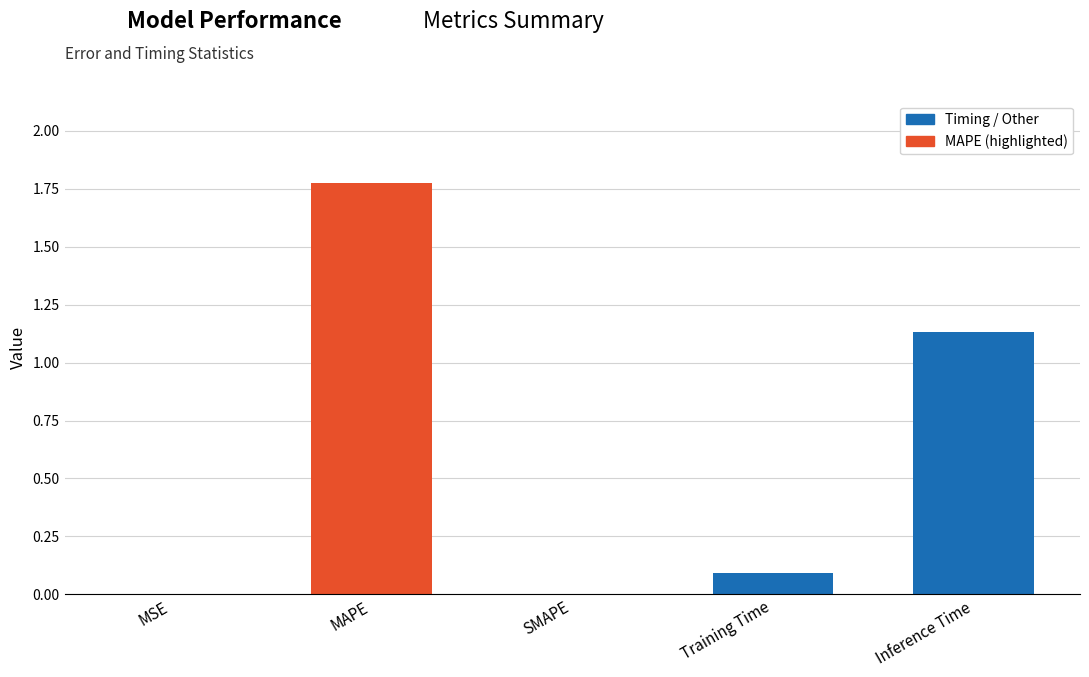

How many series are shown in this chart?

1